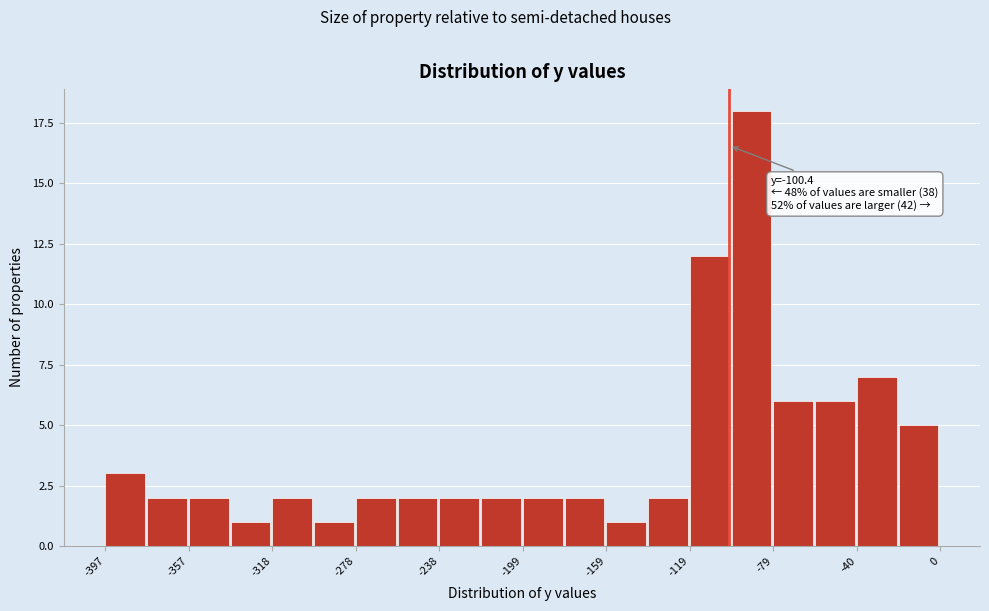

Read against the x-axis, roughly where is the centre of the tallest bar?

-90